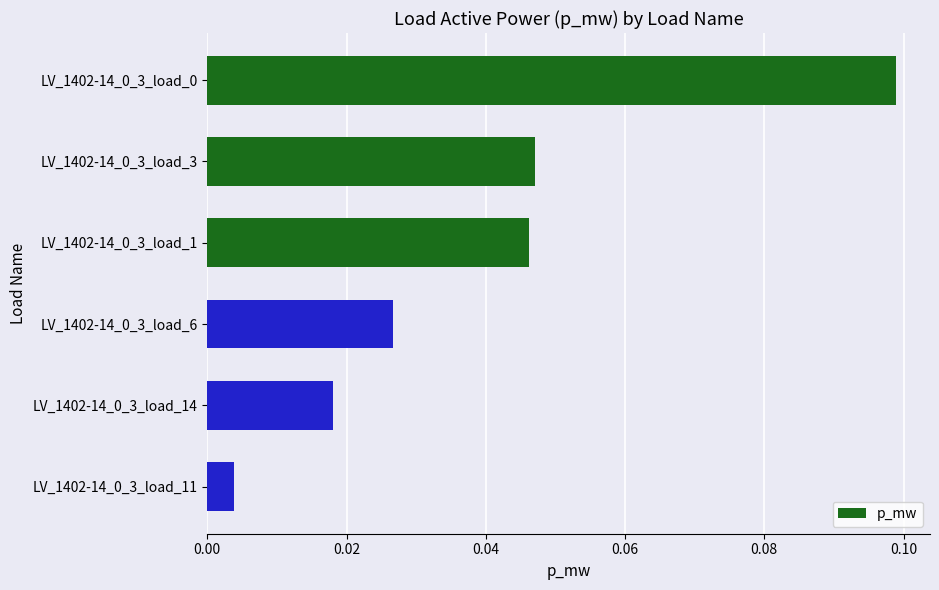

The value at LV_1402-14_0_3_load_3 is 0.1. True or false?

False